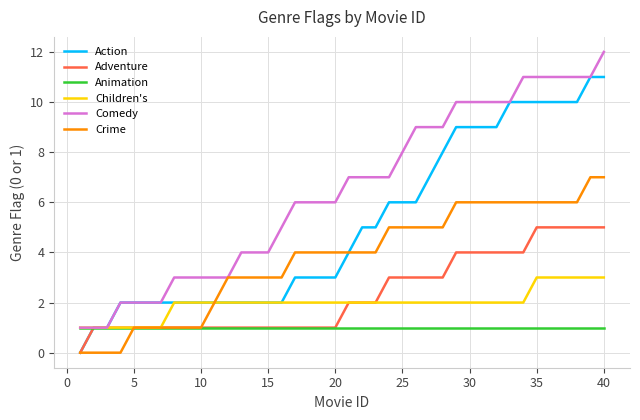

Rank the series by their maximum value, from highest to lowest.

Comedy, Action, Crime, Adventure, Children's, Animation